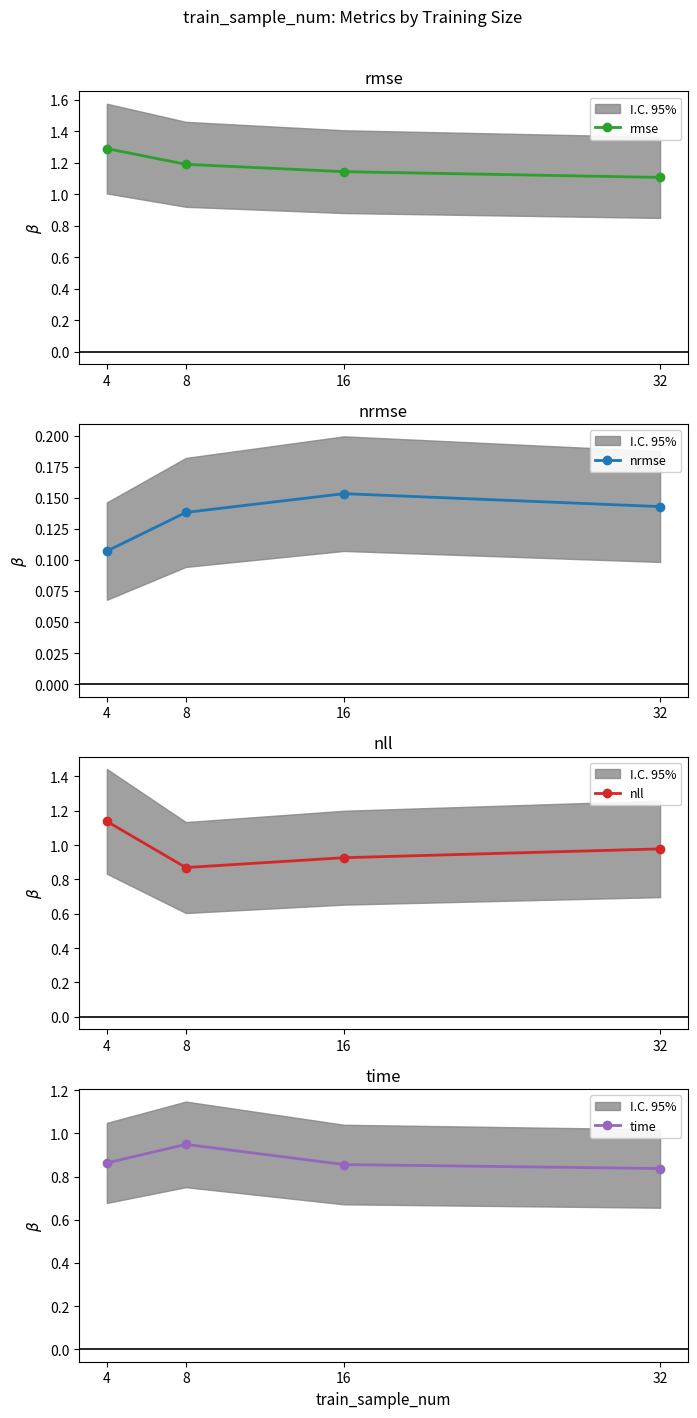

How many lines are shown in the chart?

4